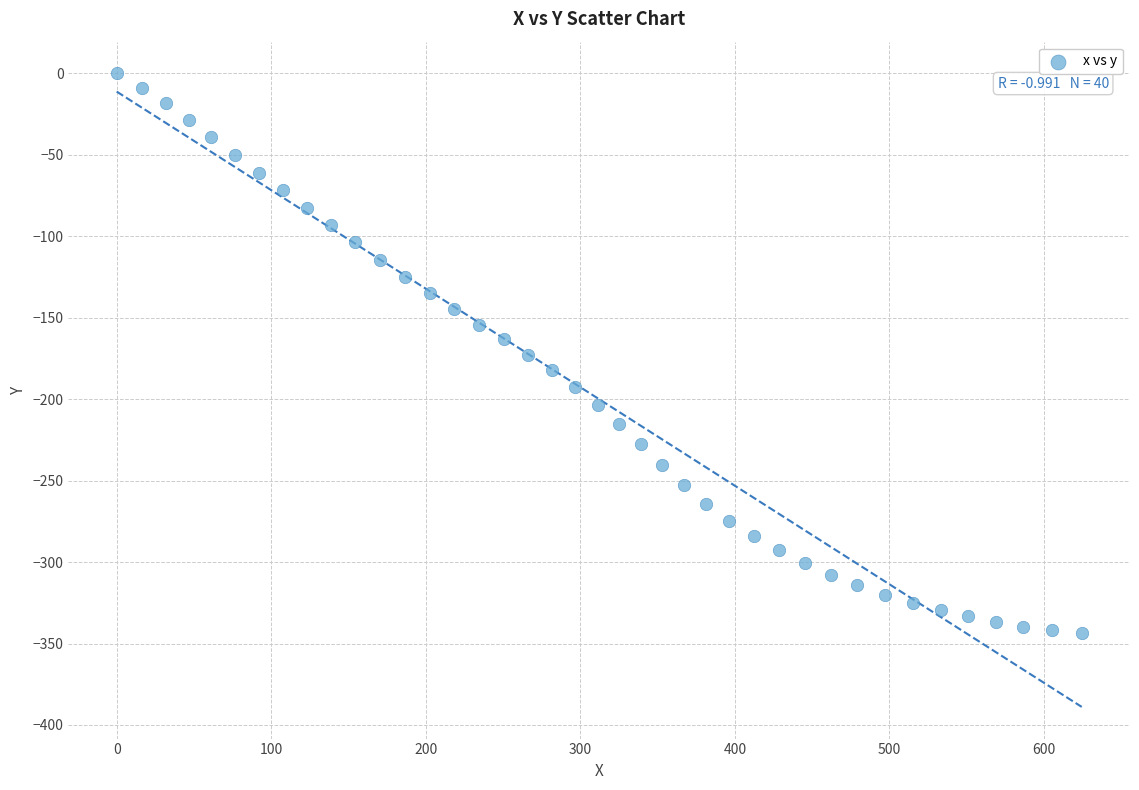

What is the range of X values (max minus min)?

624.5